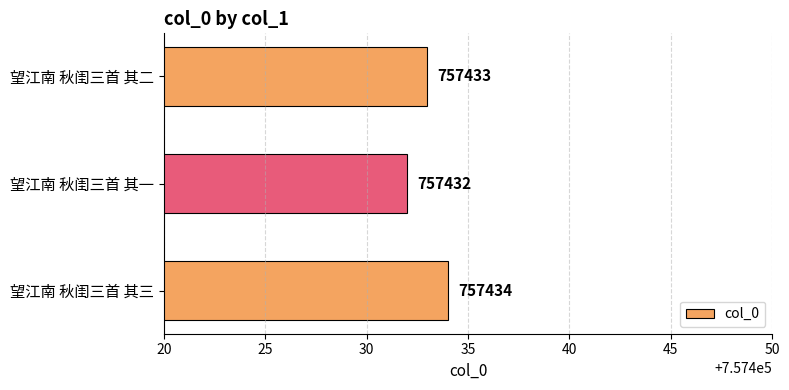

The value at 望江南 秋闺三首 其一 is 1213446. True or false?

False